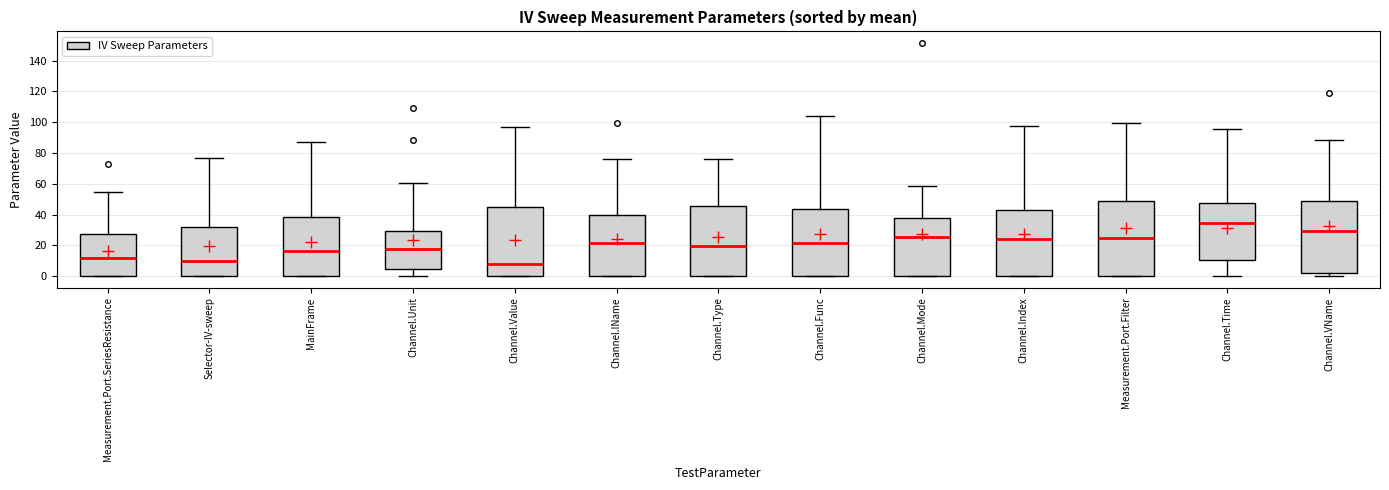

Which box has the lowest median line?

Channel.Value